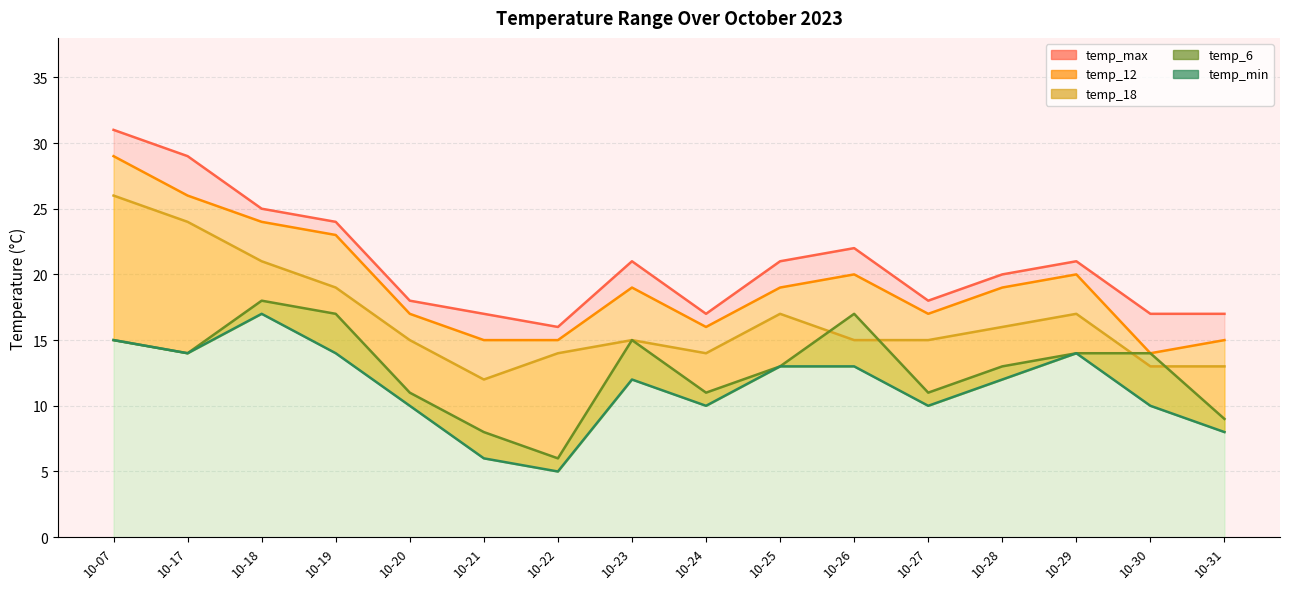

The temp_min series shows 9 at 10-29. True or false?

False